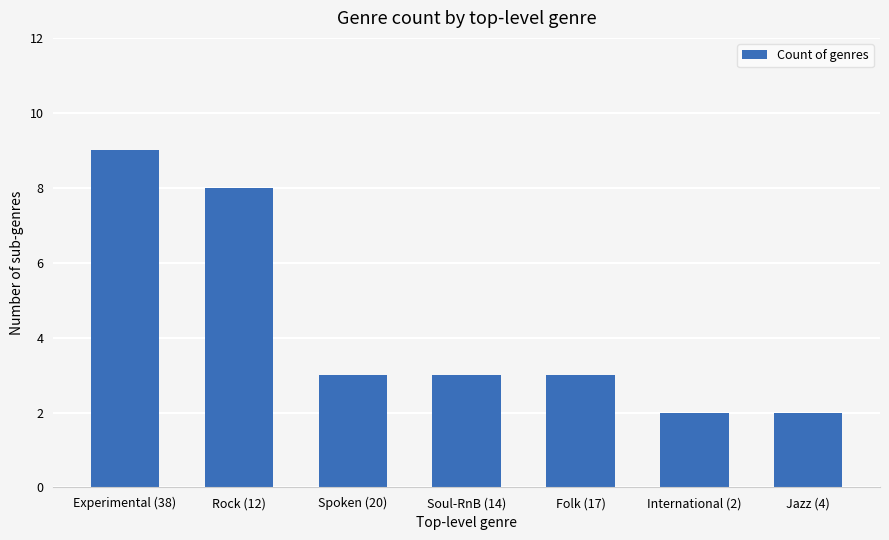

The value at Experimental (38) is 4. True or false?

False